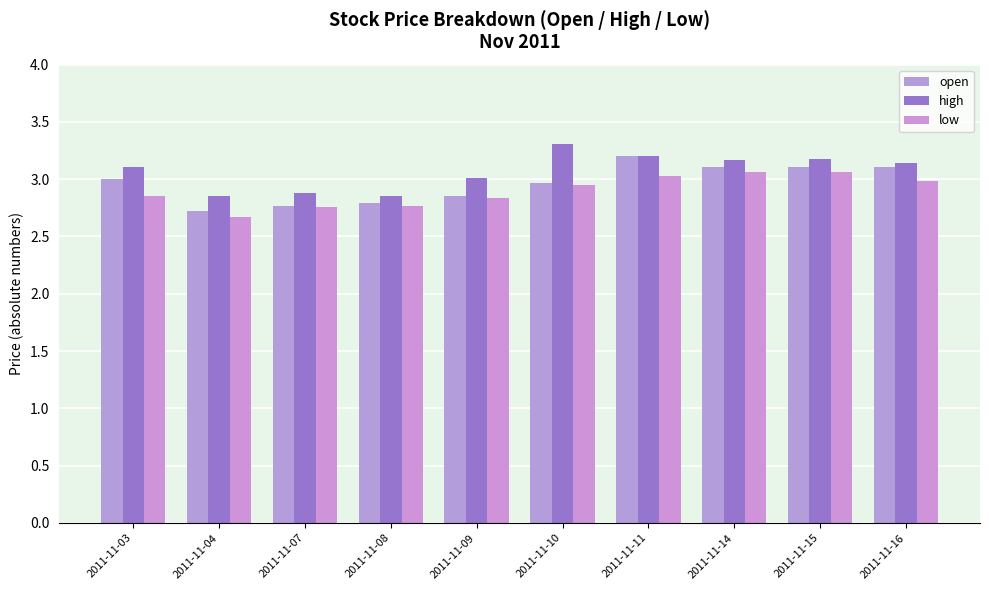

Are the bars grouped side by side (vs. stacked)?

Yes